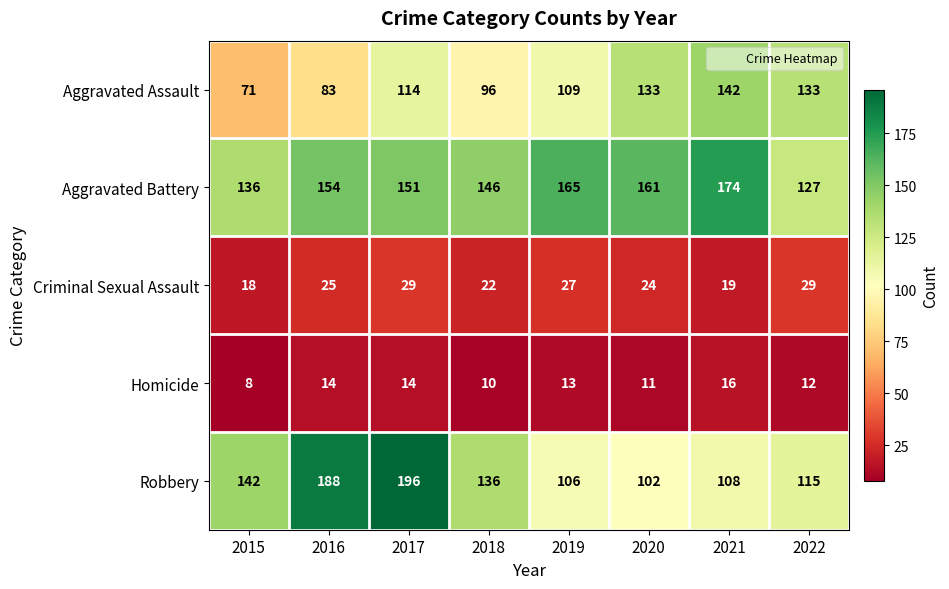

Which series has the largest total across all categories?

Aggravated Battery